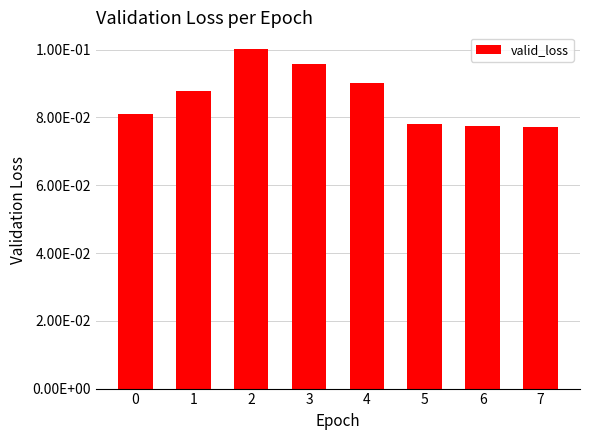

At which category does the chart reach its peak across all series?

2